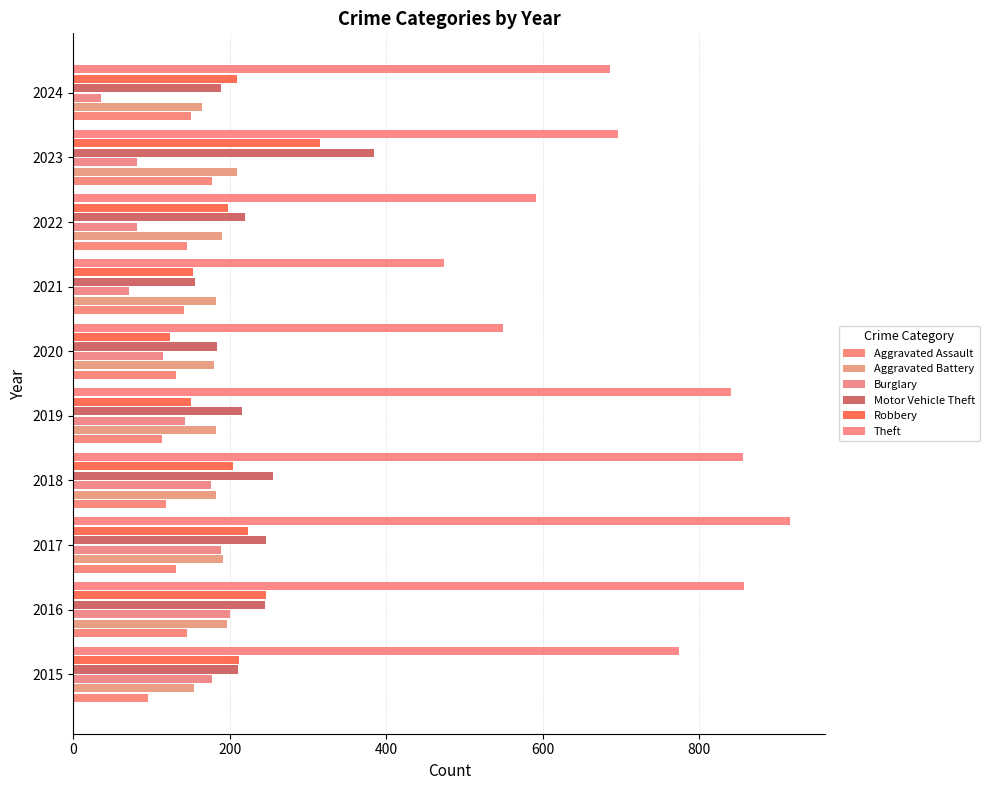

What is the minimum value shown in the chart?

36